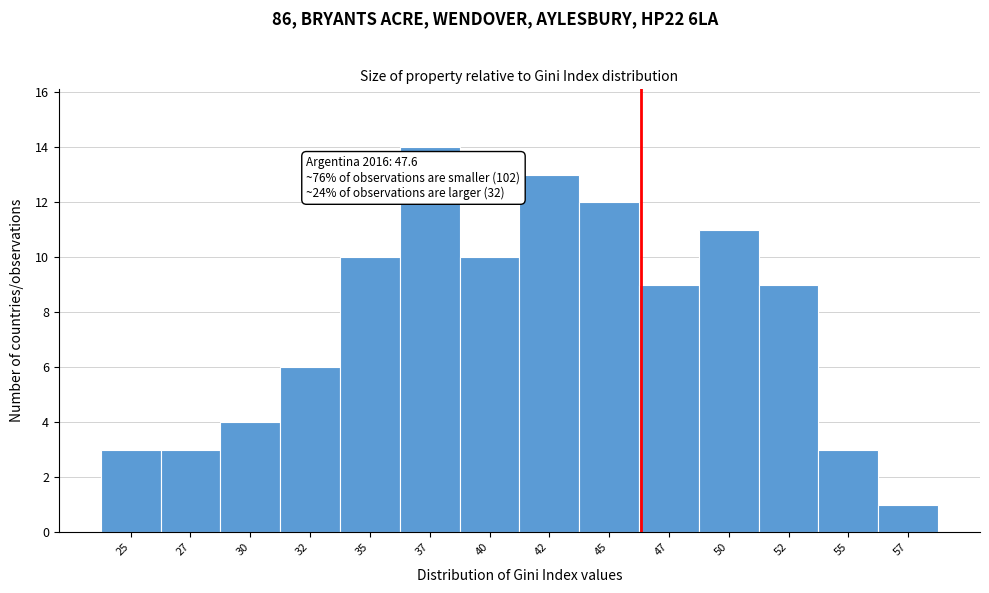

Reading left to right, transcribe all the data shown in this chart.

3	3	4	6	10	14	10	13	12	9	11	9	3	1